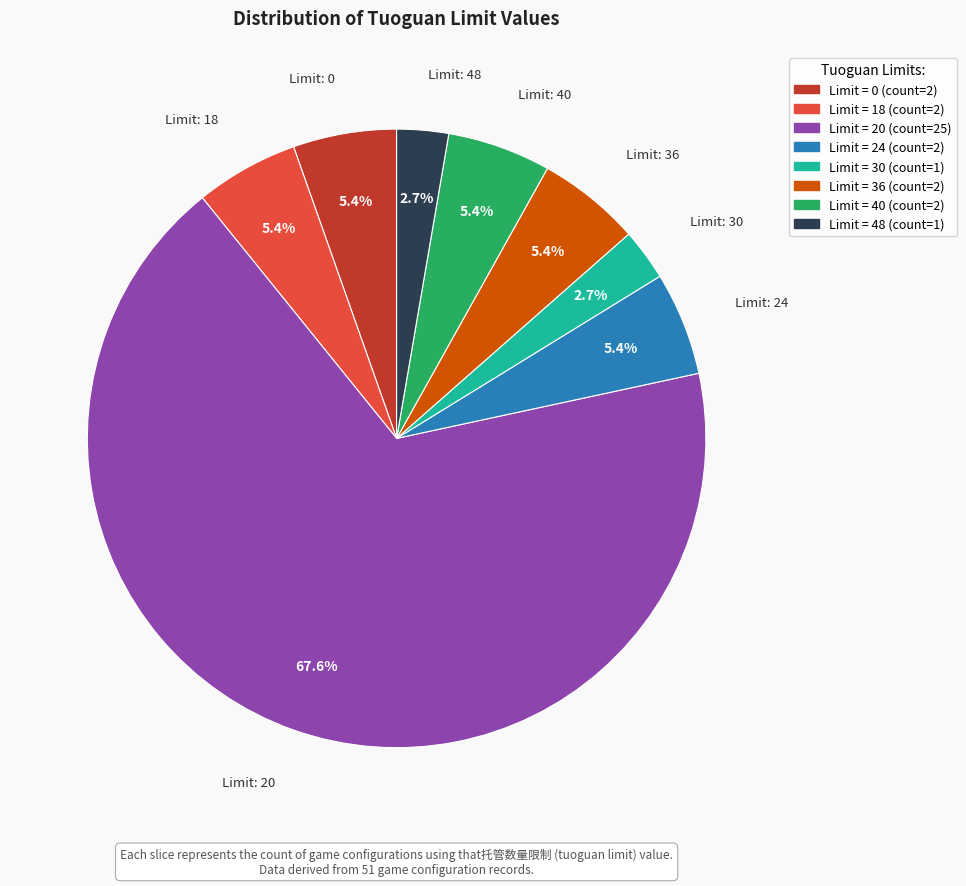

To the nearest percent, what is the average slice percentage?

12%